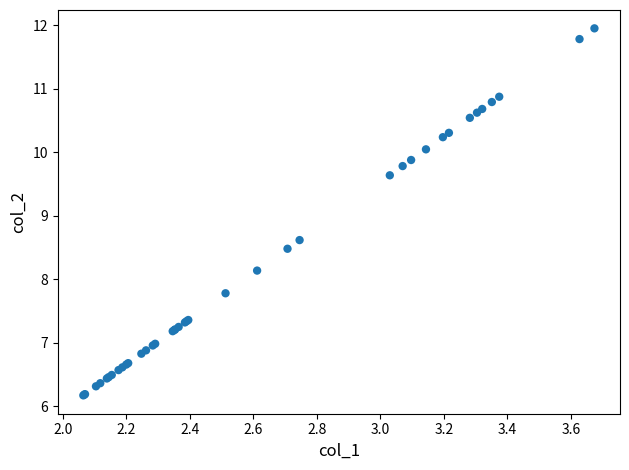

What Y value in the scatter plot is closest to 9?

8.6